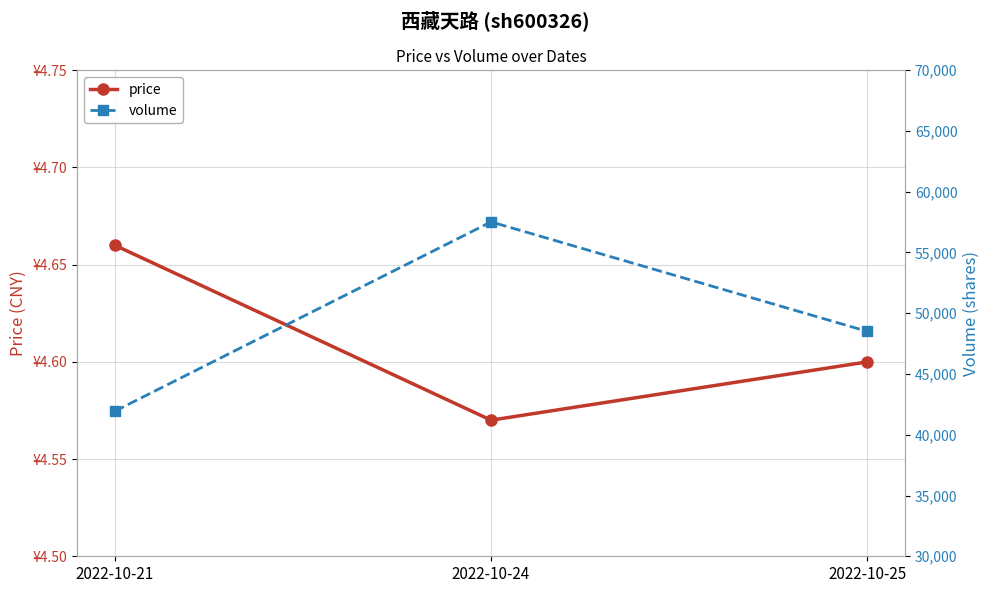

The price series shows 8.1 at 2022-10-25. True or false?

False